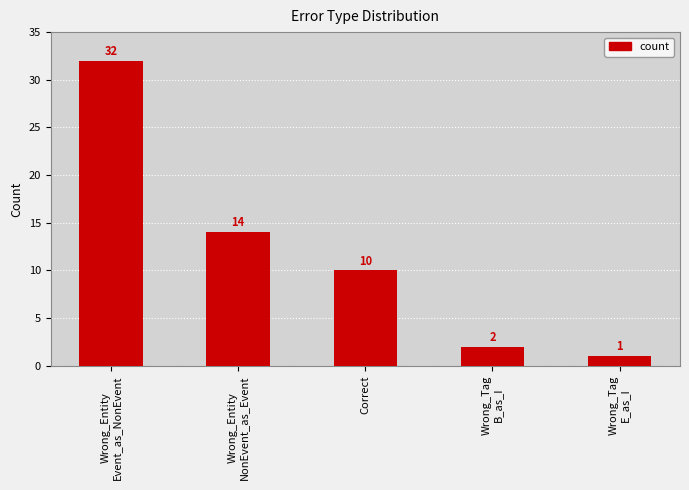

What is the label of the 1st bar from the right?

Wrong_Tag
E_as_I